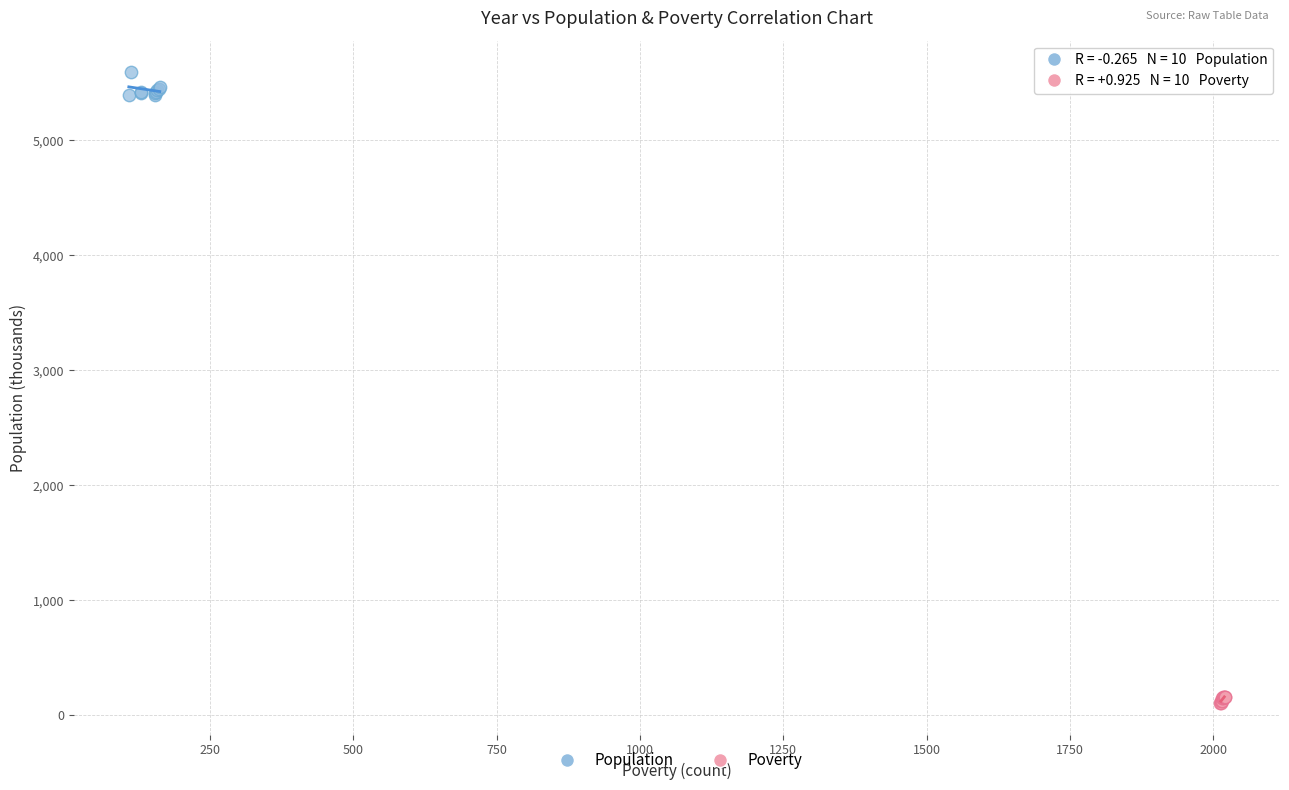

Which series contains the lowest Y value?

Poverty